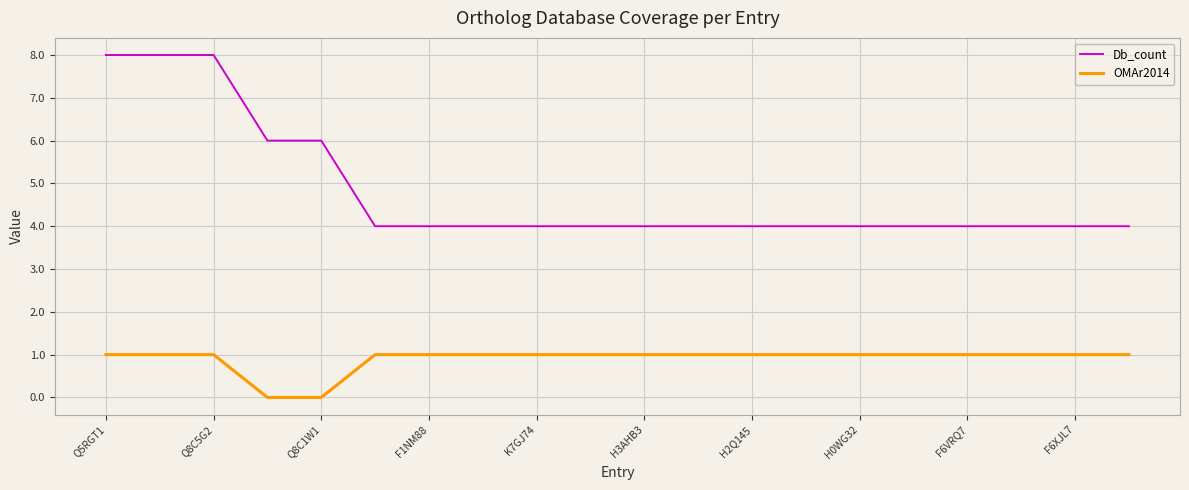

True or false: Db_count and OMAr2014 cross at least once.

False